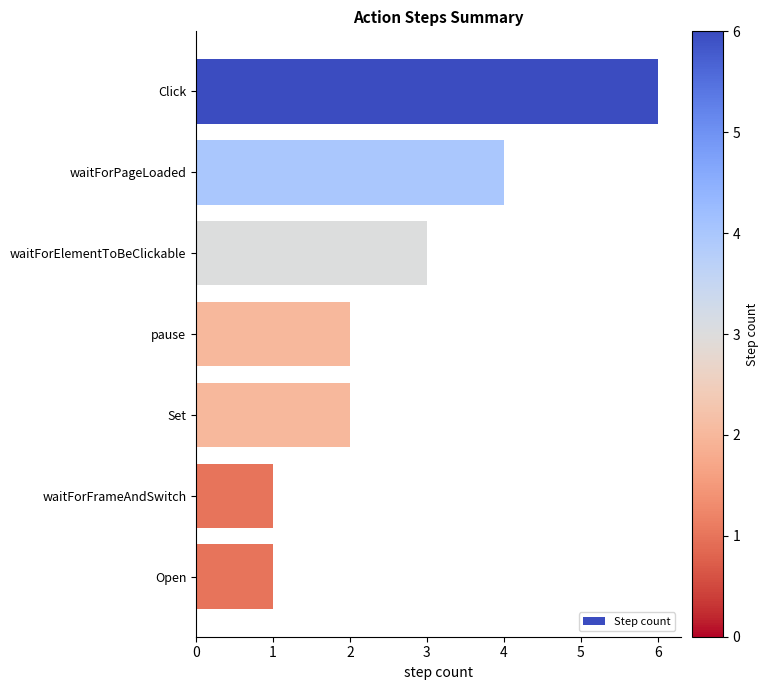

Reading top to bottom, what are all the values shown in this chart?

Click=6	waitForPageLoaded=4	waitForElementToBeClickable=3	pause=2	Set=2	waitForFrameAndSwitch=1	Open=1